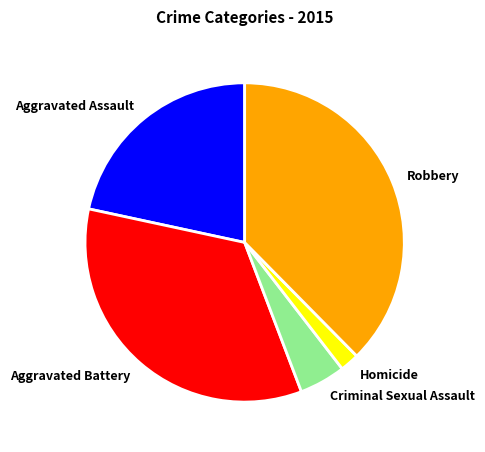

Is it true that Aggravated Battery is 34% of the pie?

True